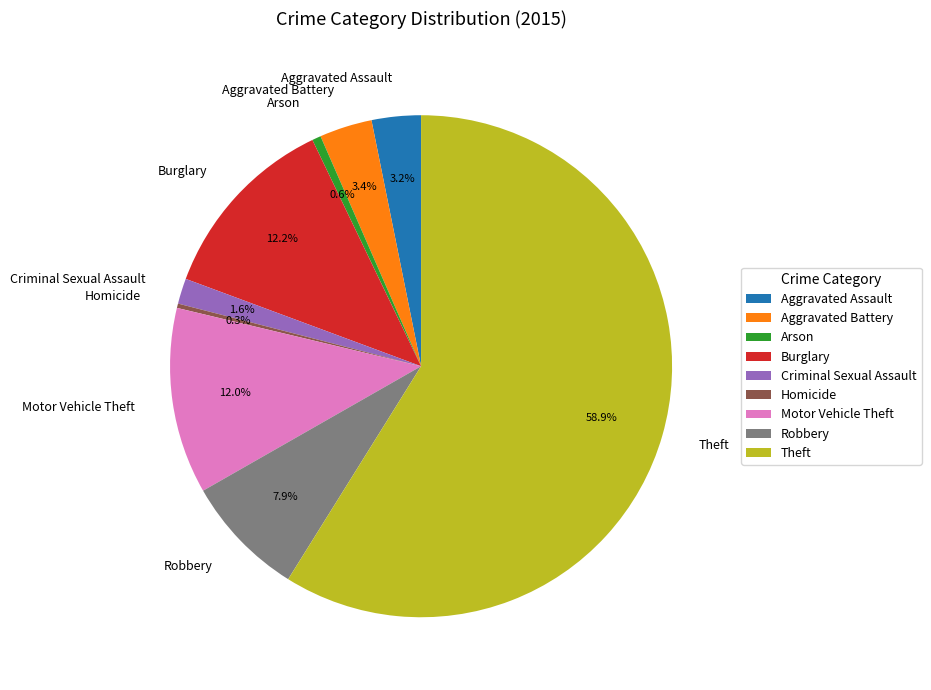

How much of the chart is everything except Robbery?

92.1%